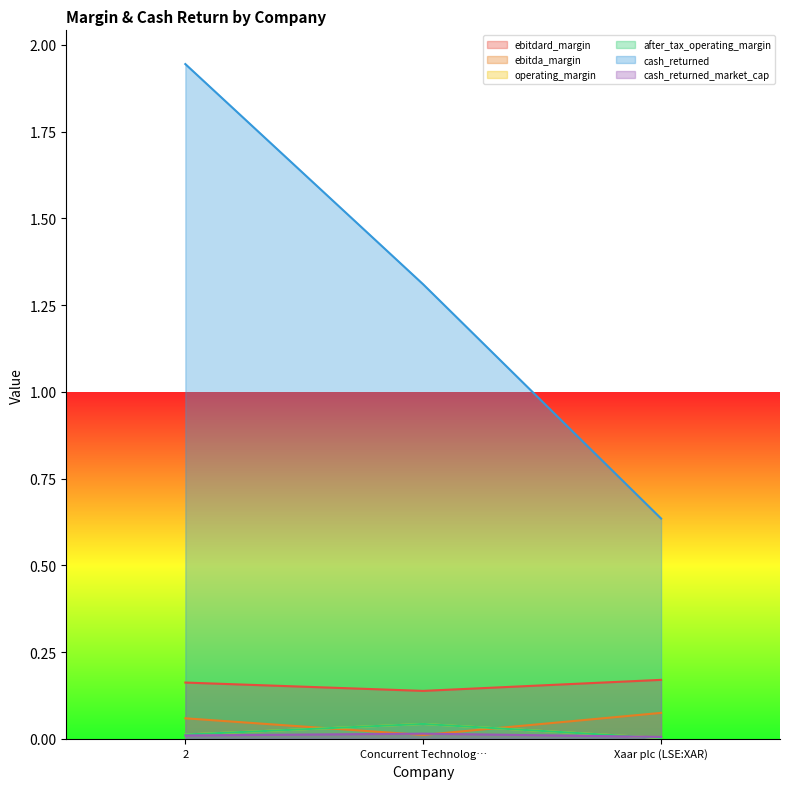

Does the chart display data point markers on the line(s)?

No